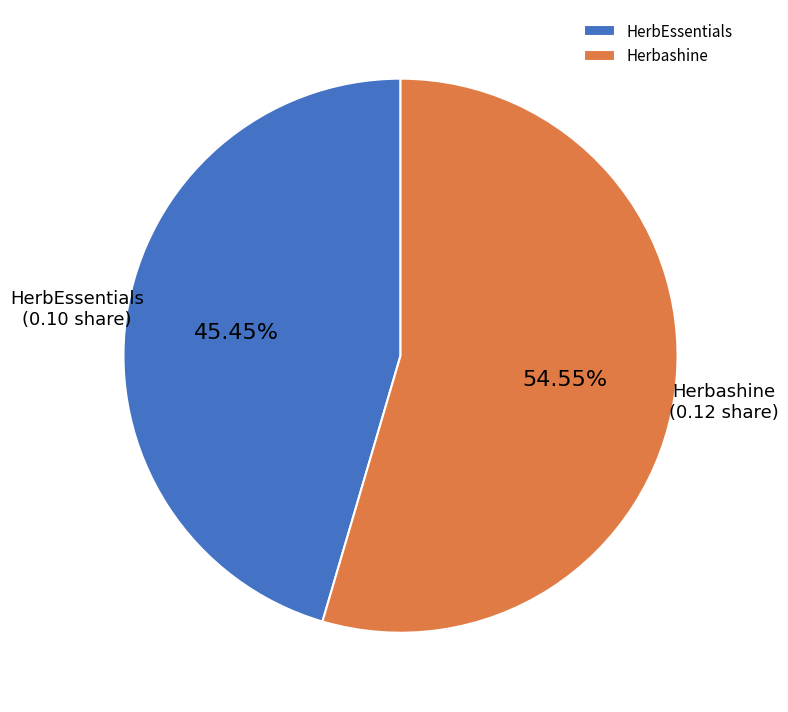

Is it true that Herbashine is 68% of the pie?

False